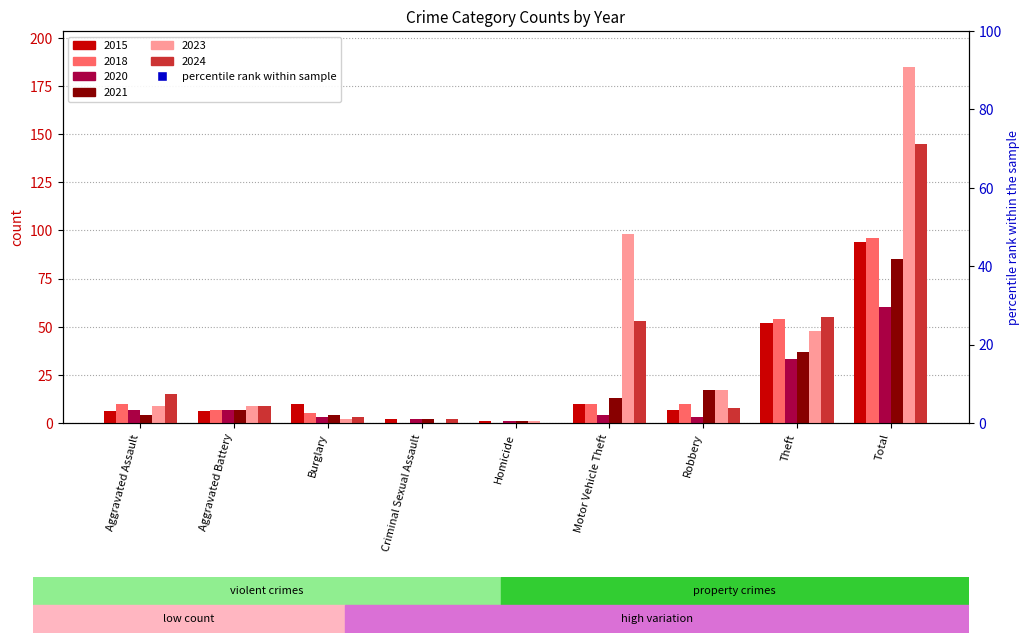

The 2021 series shows 11 at Aggravated Battery. True or false?

False